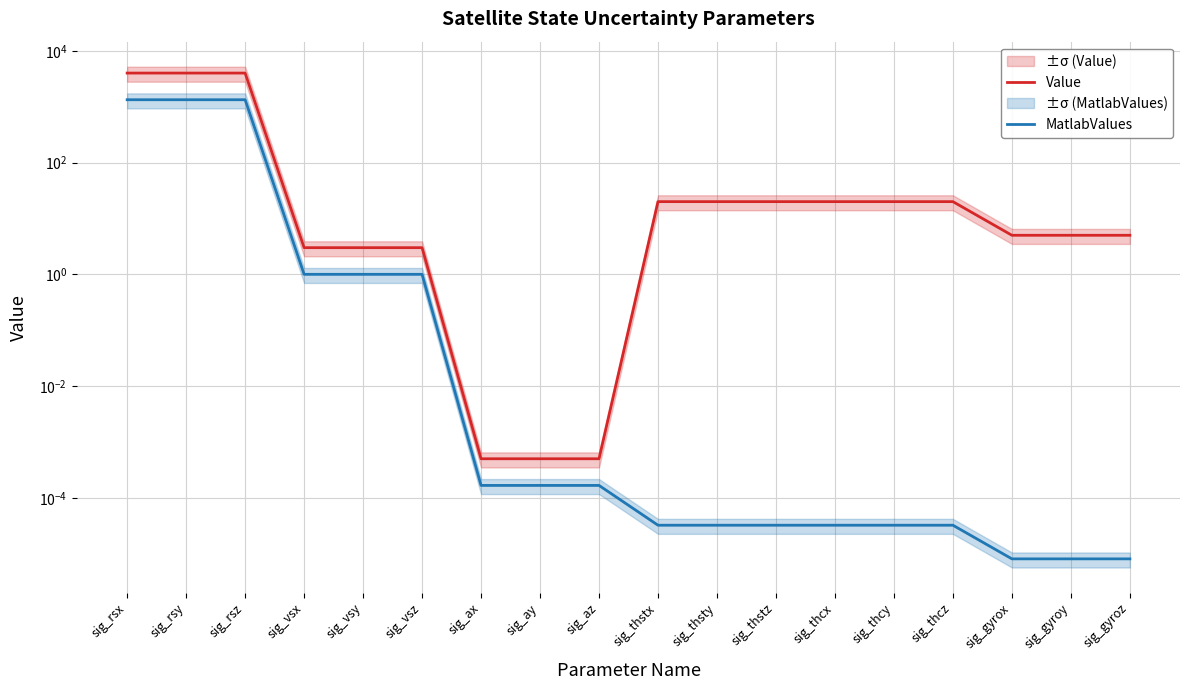

Where is MatlabValues nearest to the value 666?

sig_vsx